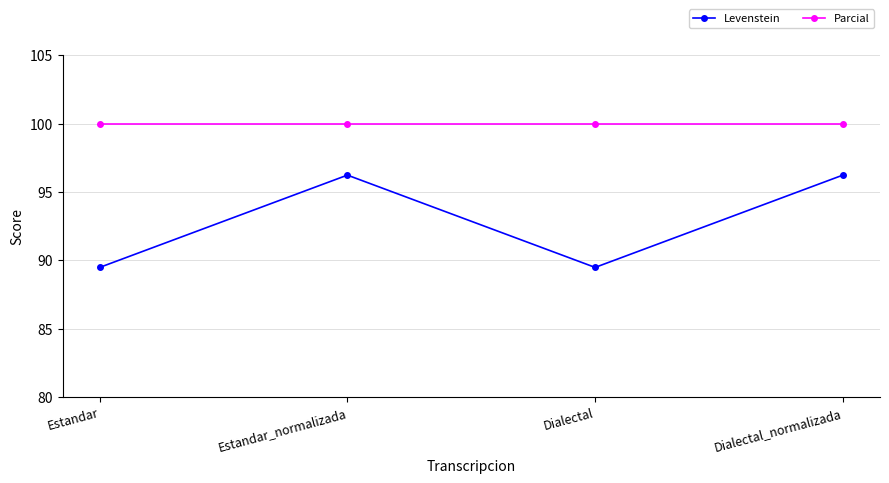

True or false: Levenstein has more than 2 interior local peaks.

False